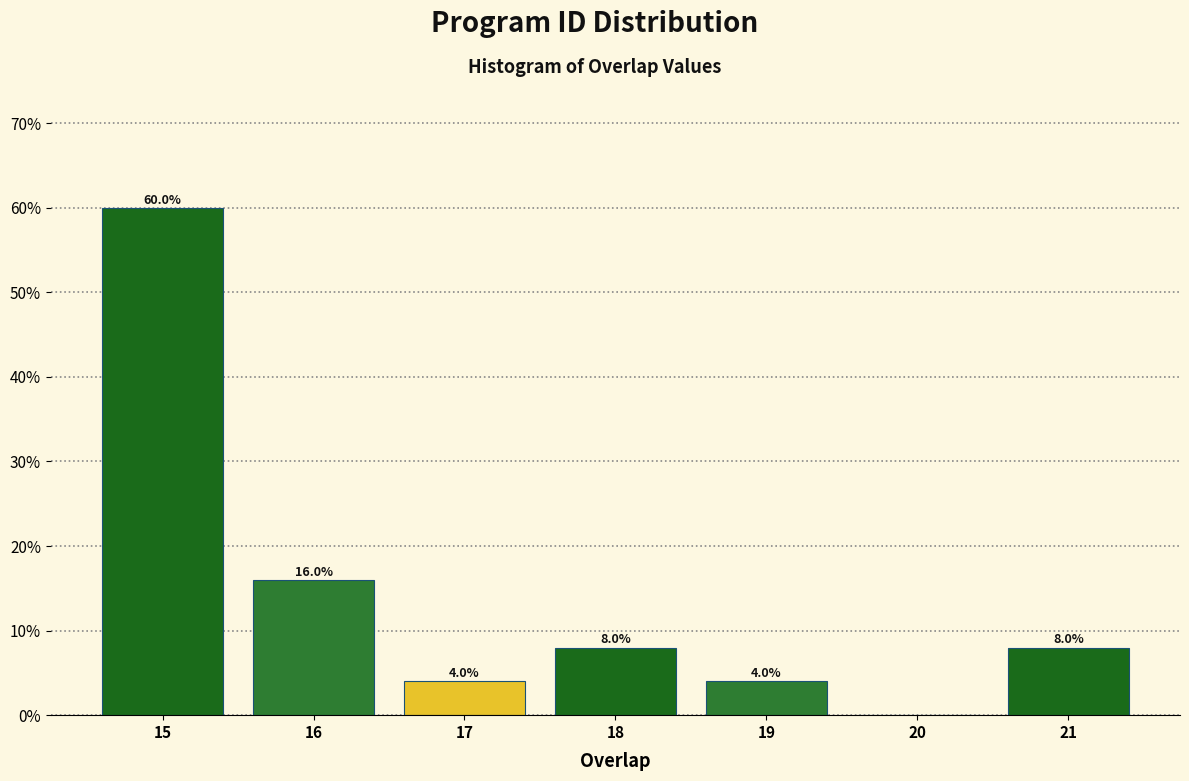

Over which range of the x-axis is the bar tallest?

14.5 to 15.5